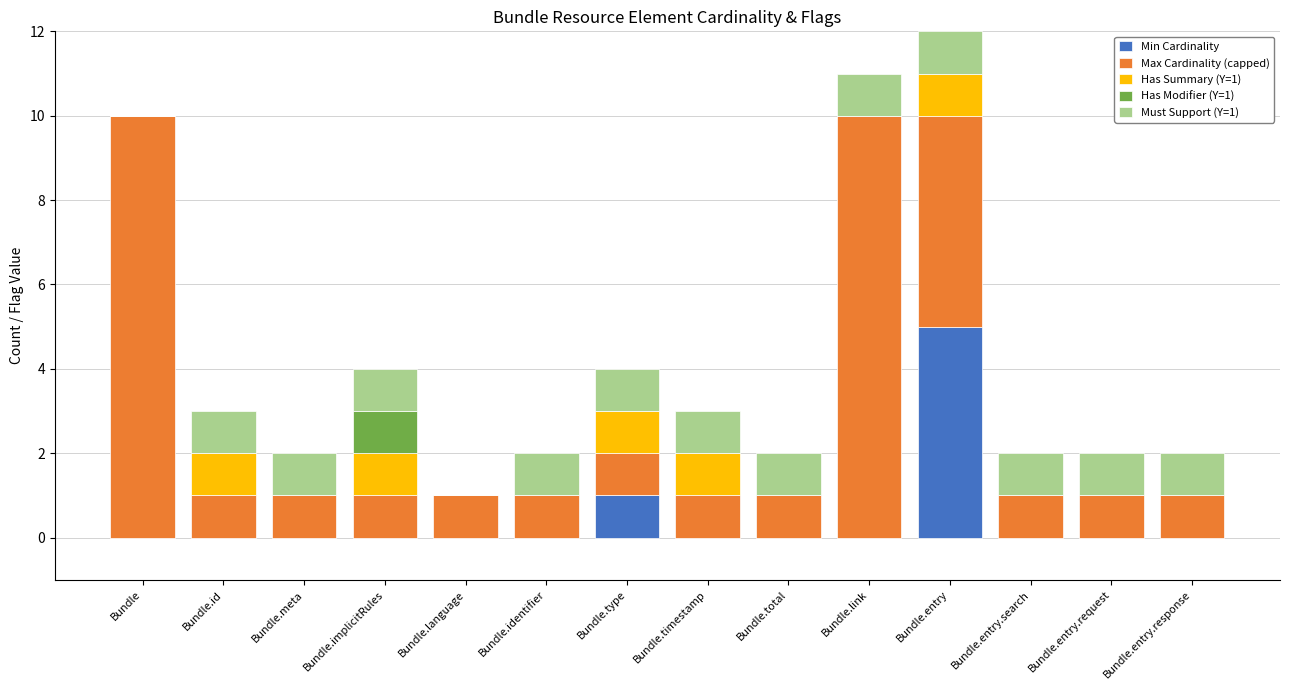

What is the approximate value of Min Cardinality at Bundle.entry?

5